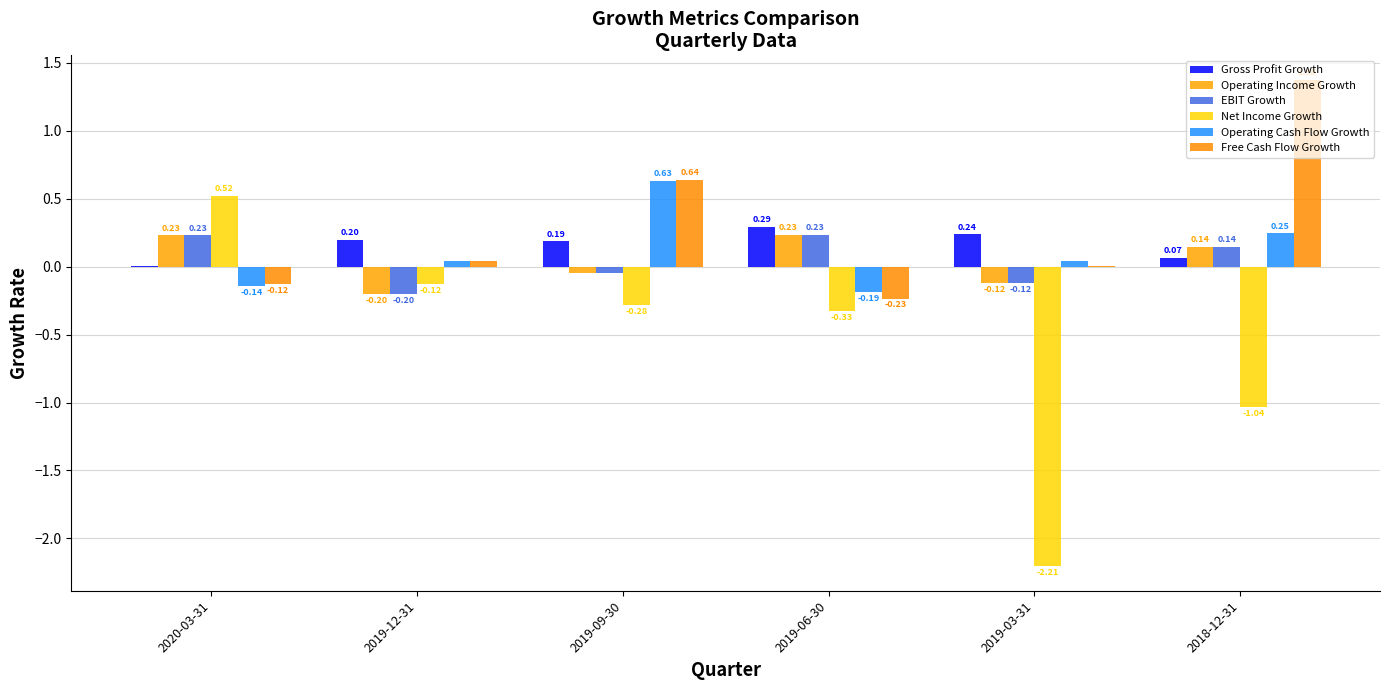

At how many categories does at least one series exceed -1?

6